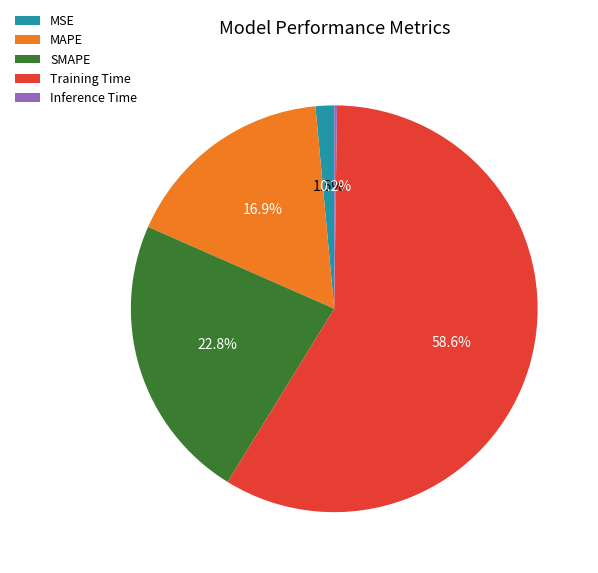

True or false: MSE accounts for 13% of the total.

False